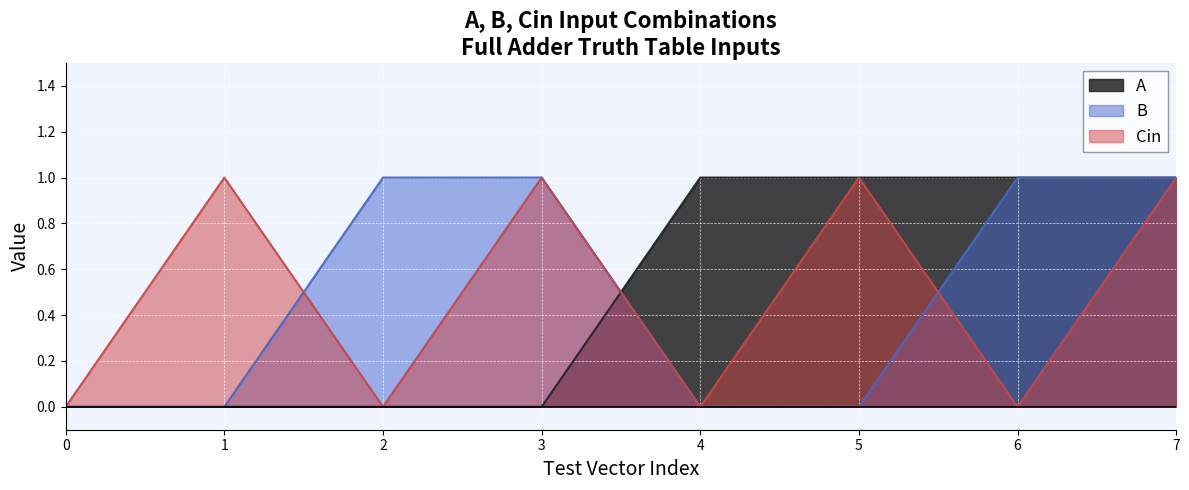

True or false: Cin has a value of 1 at 7.

True